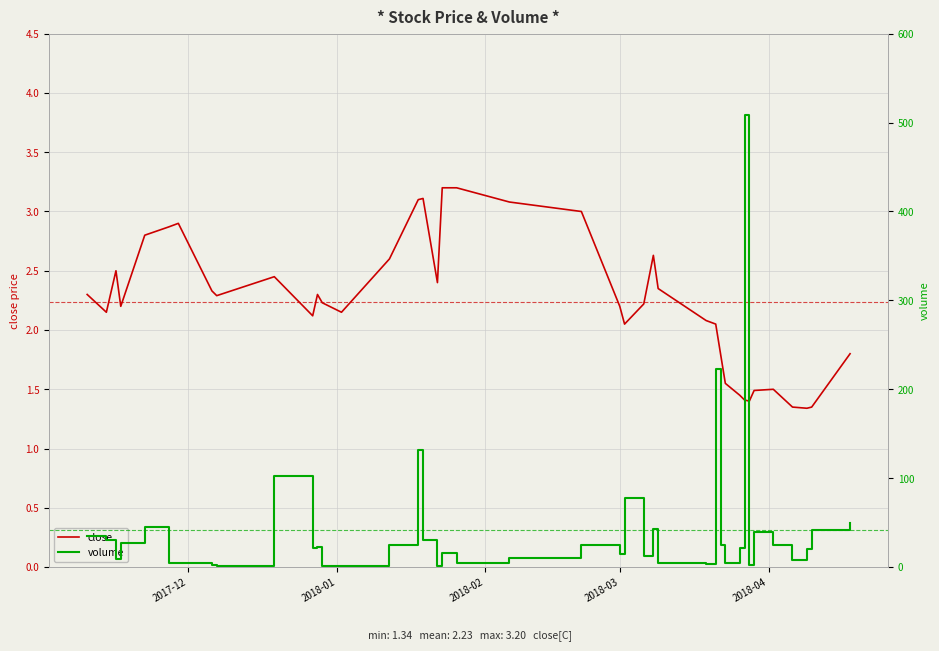

In volume, how many points are lower than both neighbors (excluding endpoints)?

11